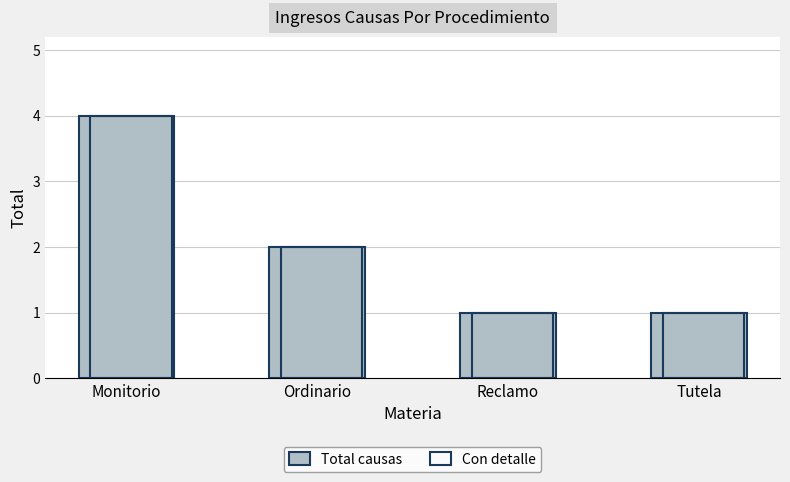

Are the bars grouped side by side (vs. stacked)?

Yes